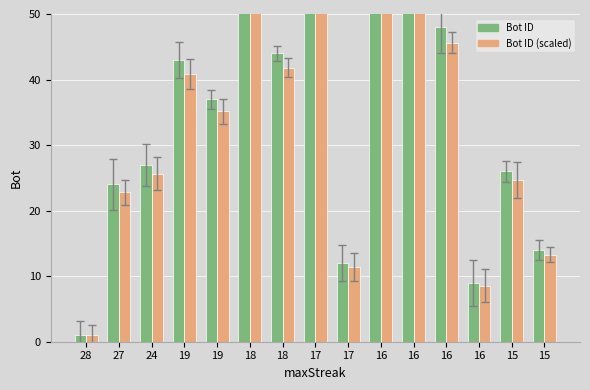

True or false: Bot ID (scaled) has a value of 41.8 at 24.

False